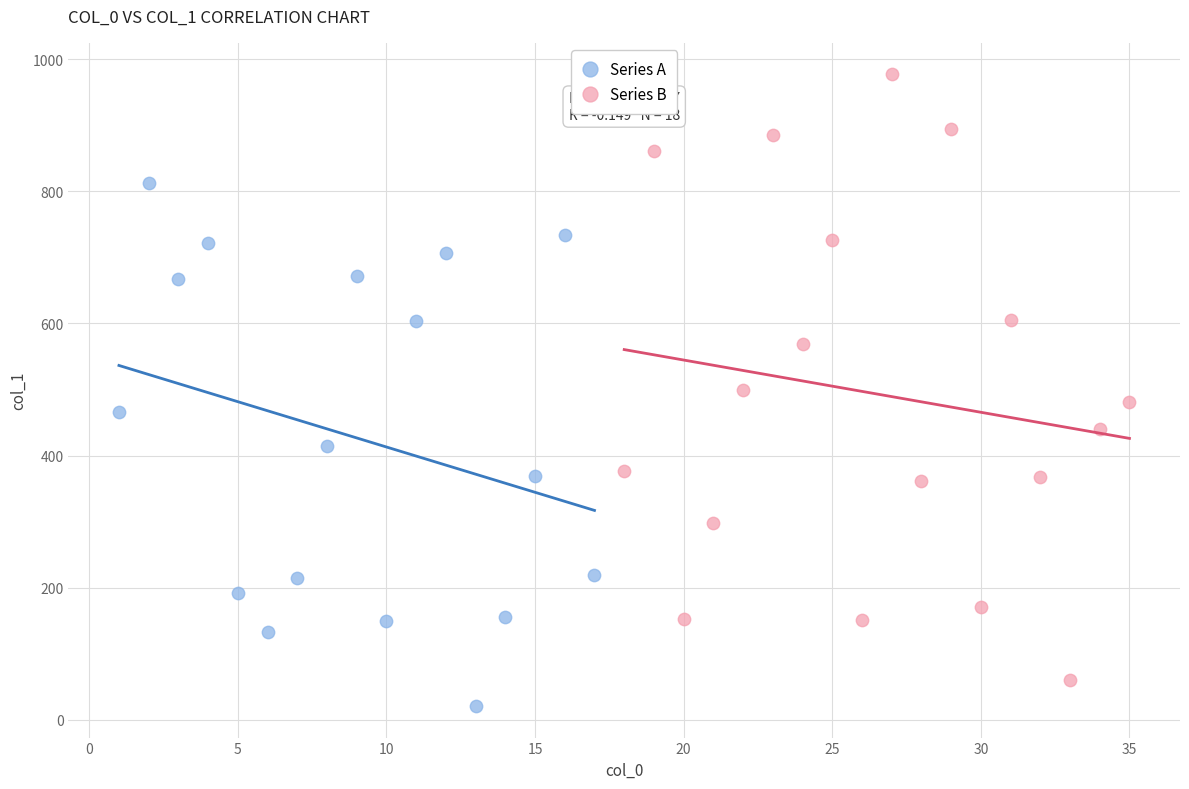

Which series reaches the maximum Y coordinate?

Series B